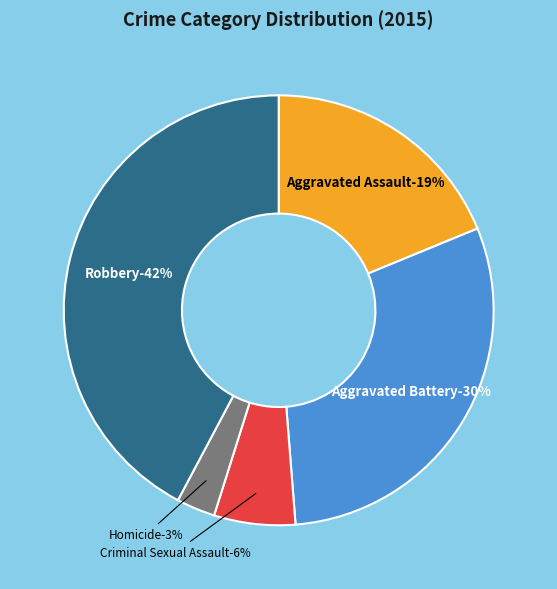

Does Criminal Sexual Assault account for over 50% of the chart?

No